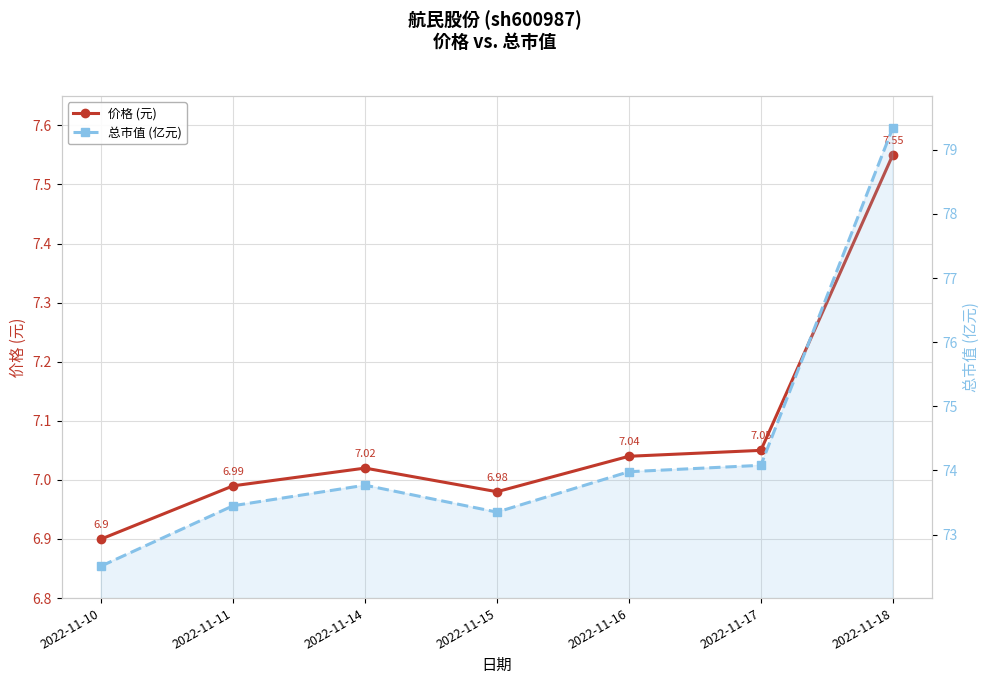

At which category is the sum across all series the highest?

2022-11-18